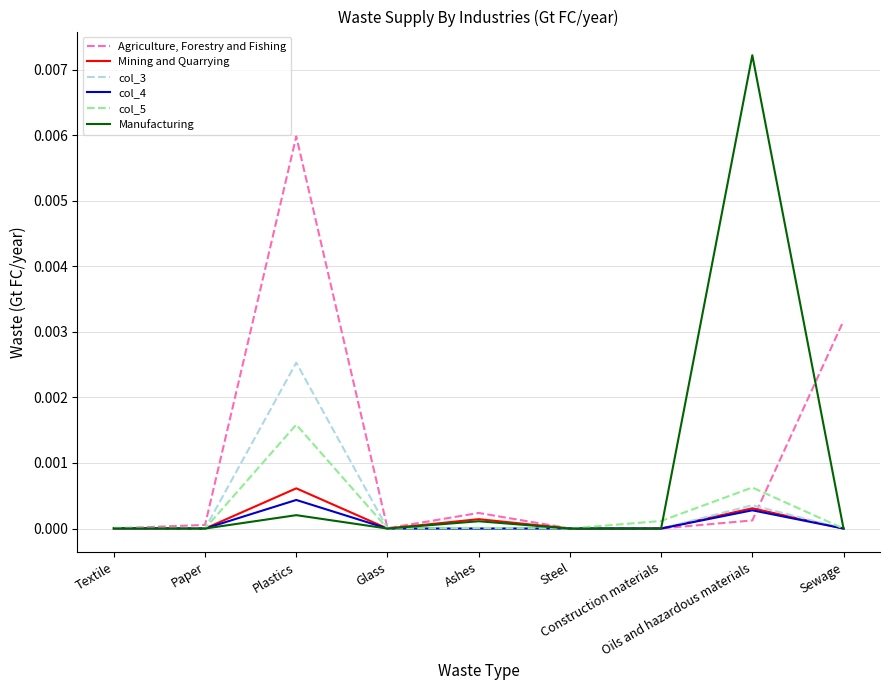

At which category is the sum across all series the highest?

Plastics